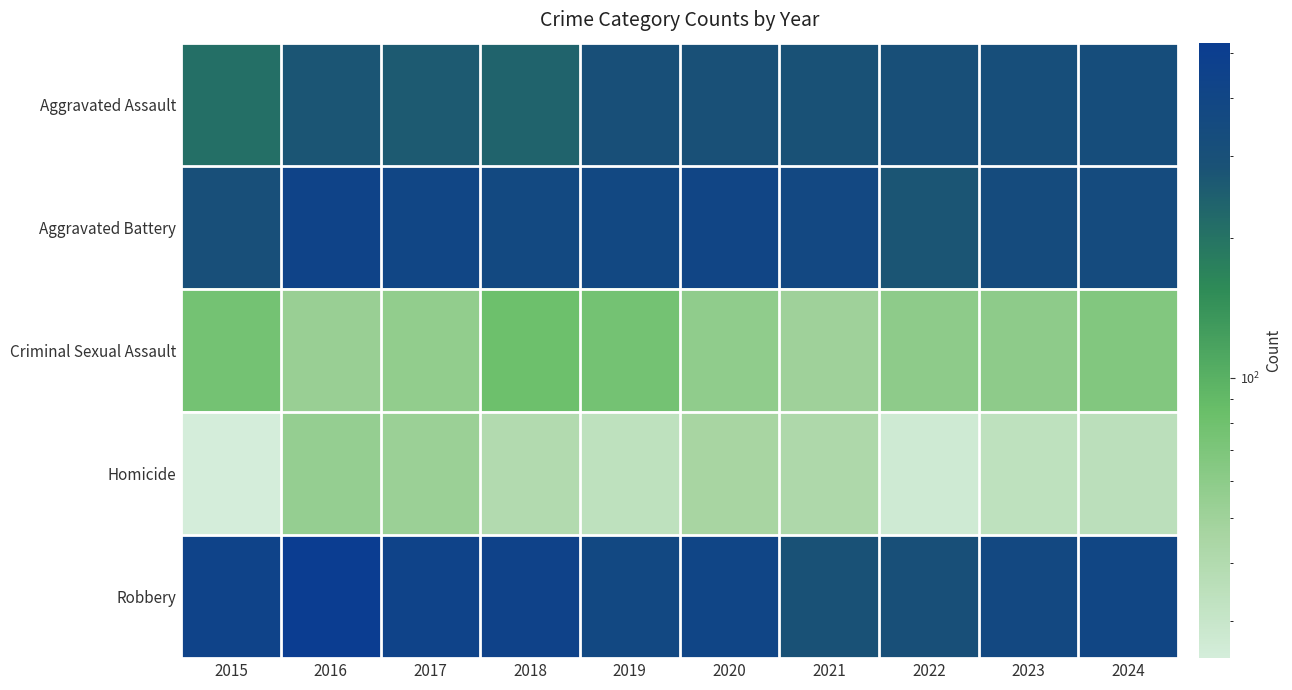

What is the maximum value shown in the chart?

525